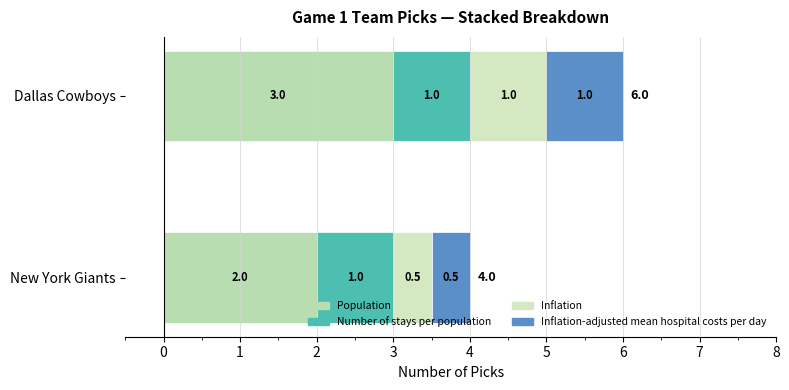

How many data points in Population are less than 3?

1